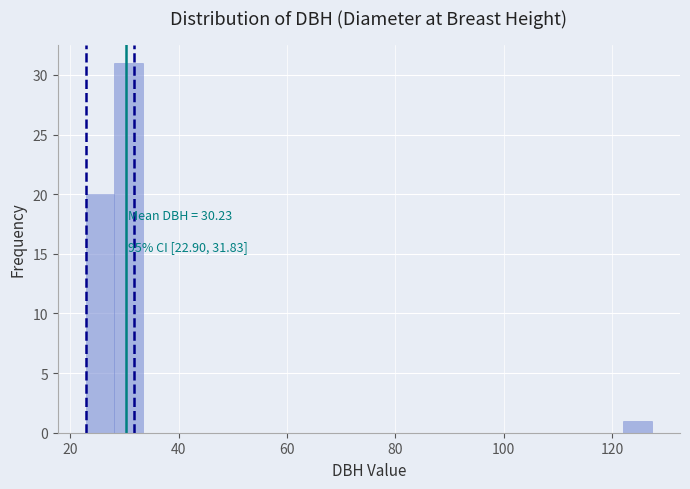

Read against the x-axis, roughly where is the centre of the tallest bar?

30